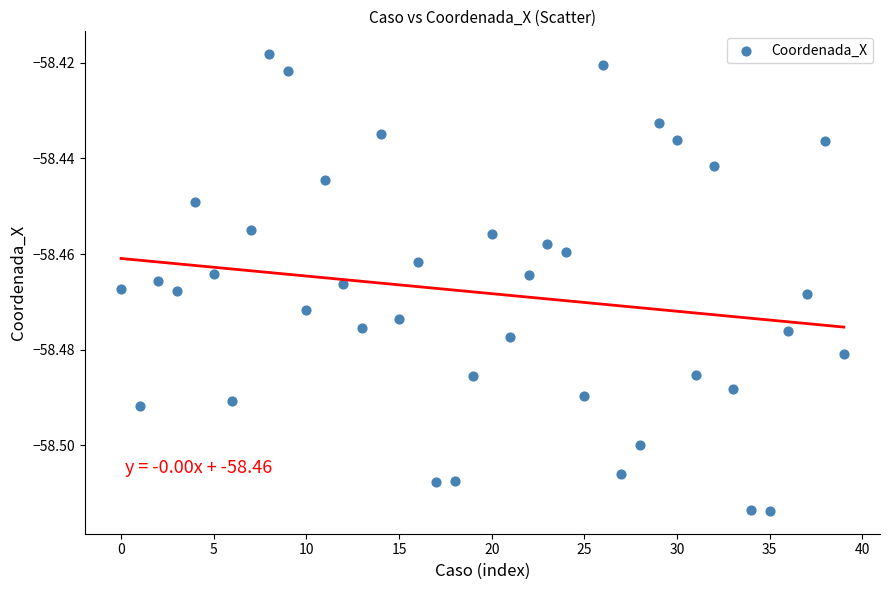

Count the number of points in this scatter plot.

40